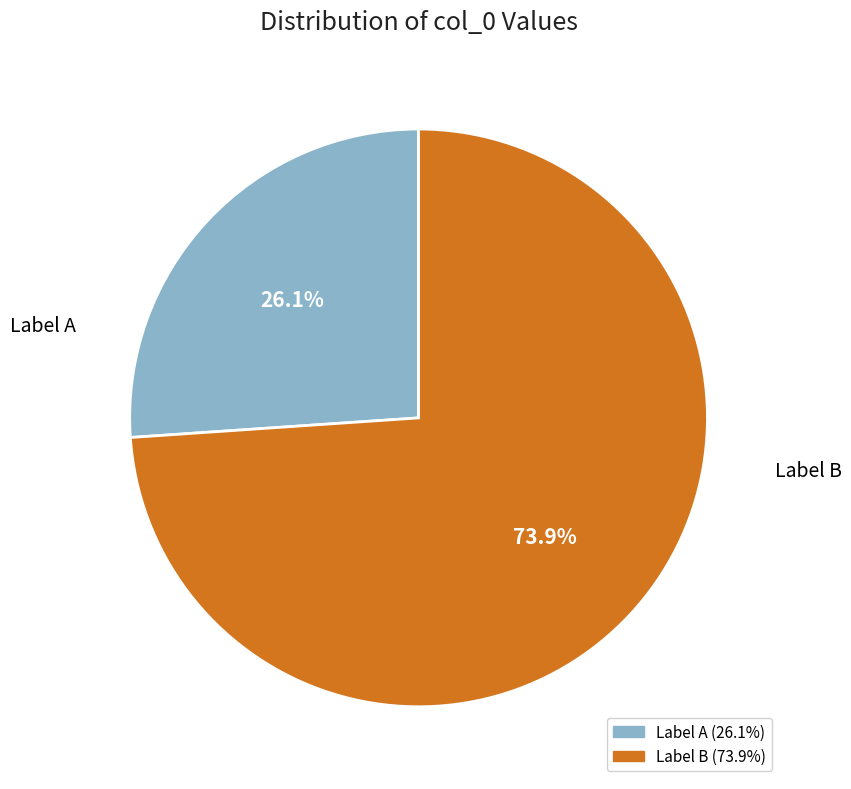

Is there any slice that represents more than half of the pie?

Yes